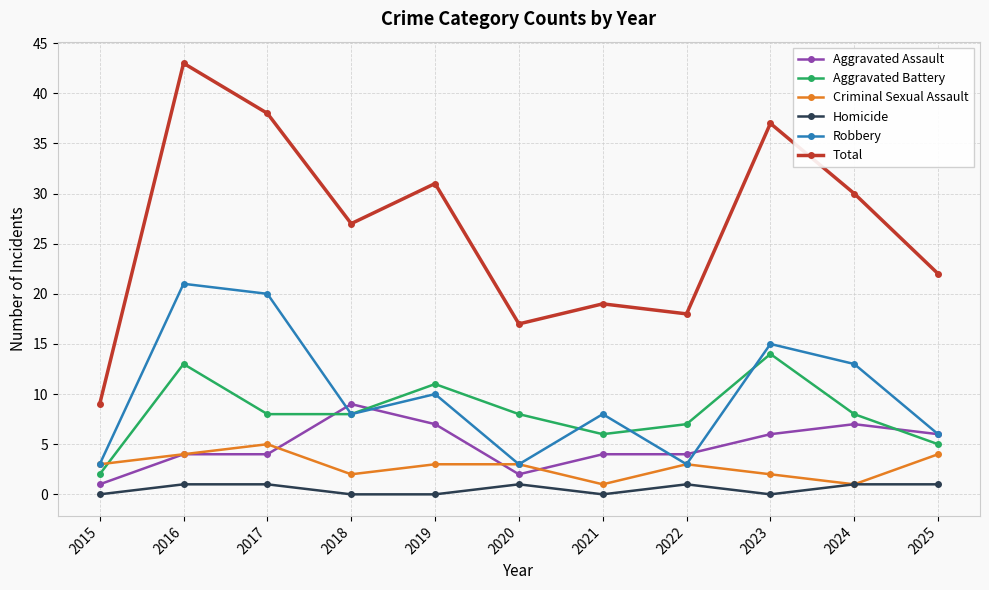

Which series has the largest range (max minus min)?

Total